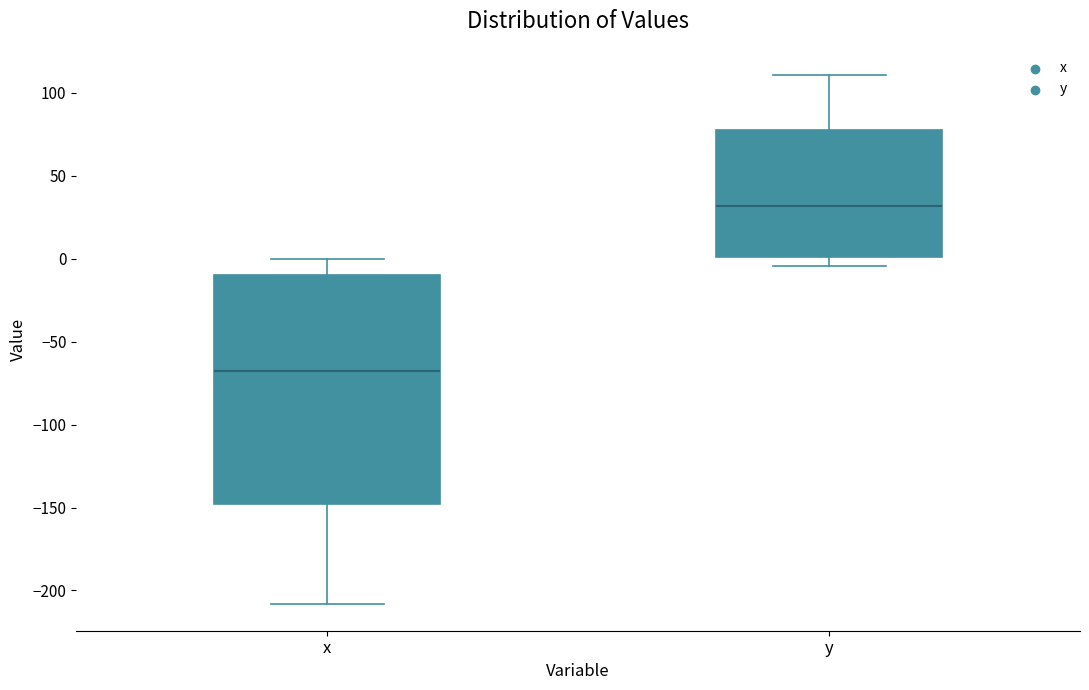

Reading left to right, transcribe this box plot: for each box, give where its median line is, the range the box spans, and where its two whiskers end, as read against the y-axis. The values are not printed on the chart, so give them approximately, as read against the axis.

x: median -70, box -150 to -10, whiskers -210 to 0
y: median 30, box 0 to 80, whiskers -5 to 110